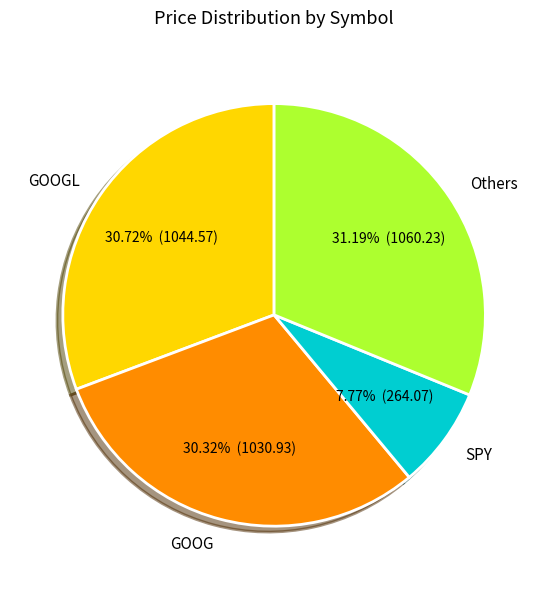

Does SPY represent more than half of the total?

No